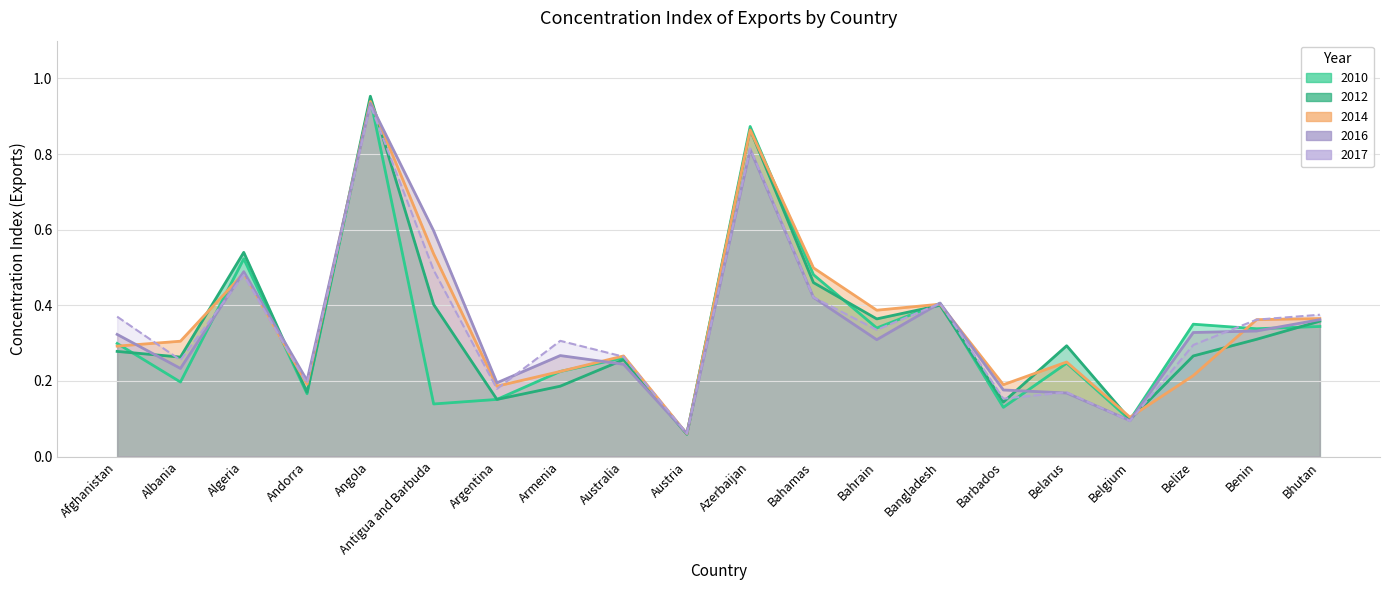

What is the maximum value for 2012?

1.0